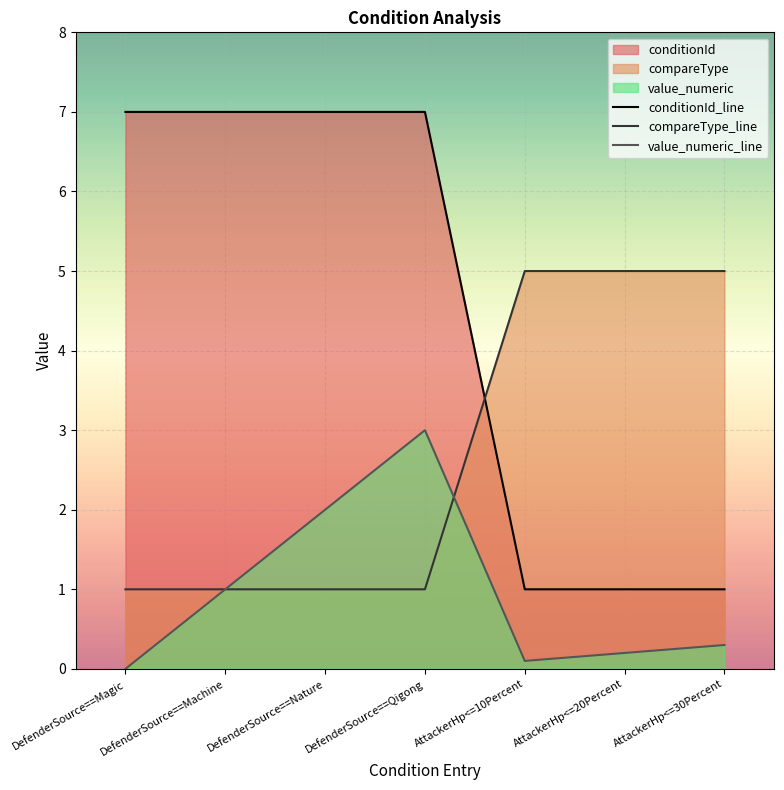

What is the label of the 2nd point from the right?

AttackerHp<=20Percent